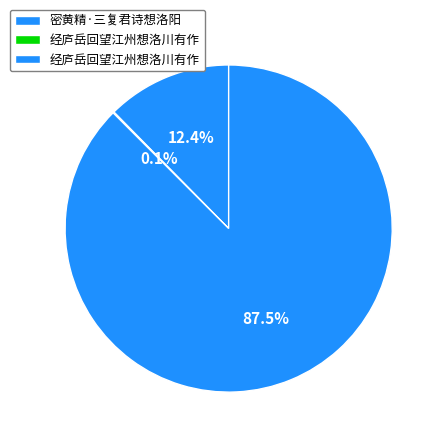

How many segments does this pie chart have?

3